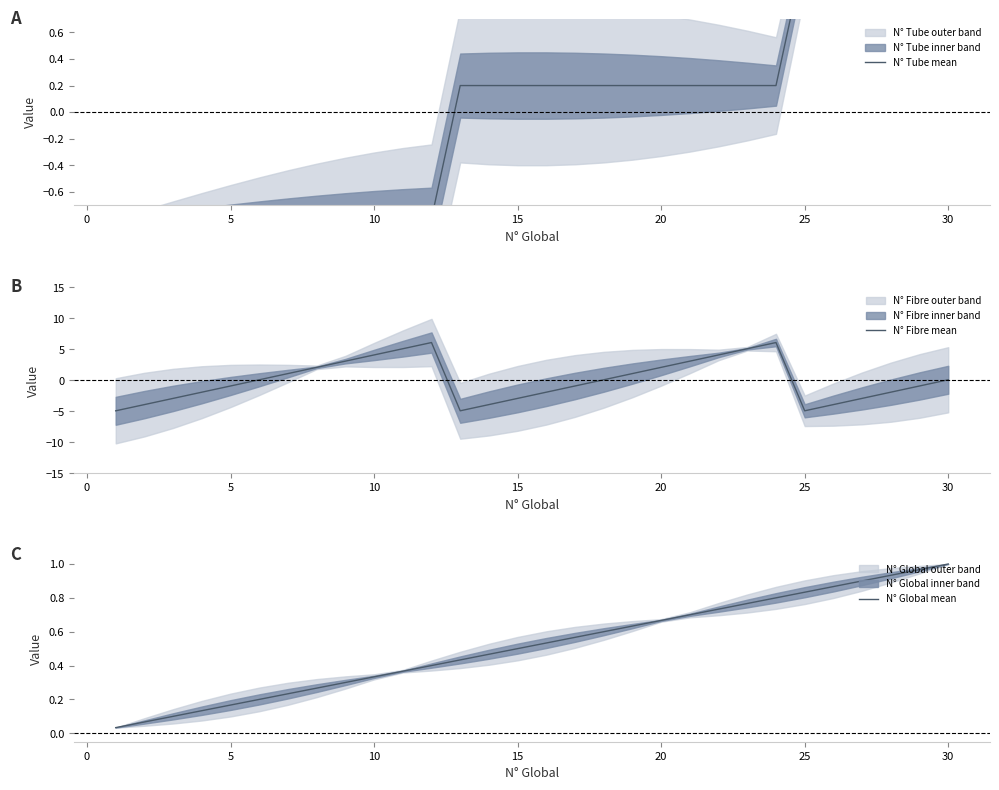

True or false: N° Fibre mean and N° Global mean cross at least once.

True